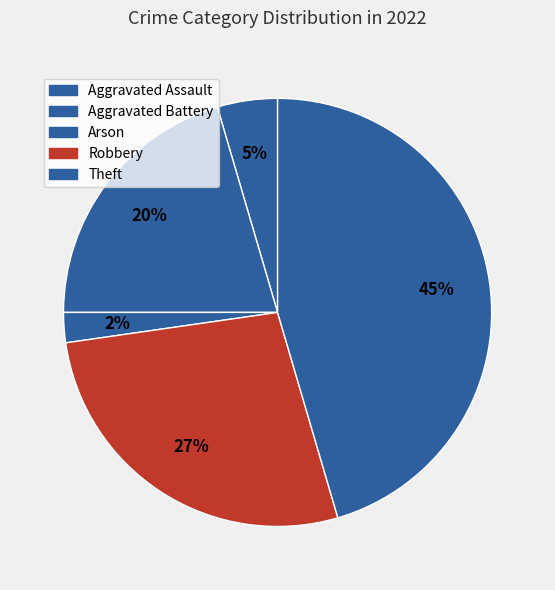

Count the number of slices in the pie.

5